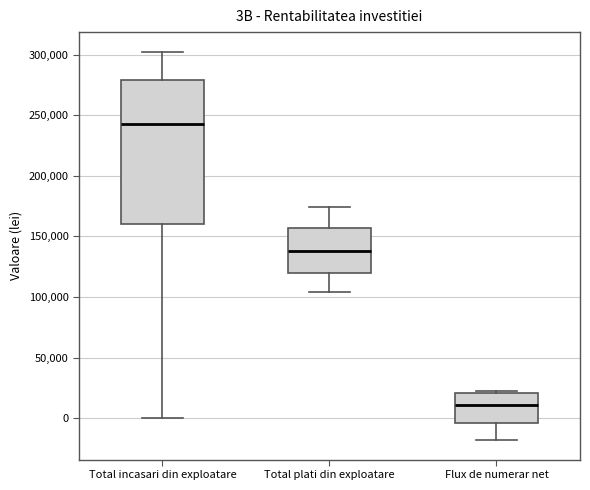

Comparing the boxes themselves (not the whiskers), which one is the tallest?

Total incasari din exploatare